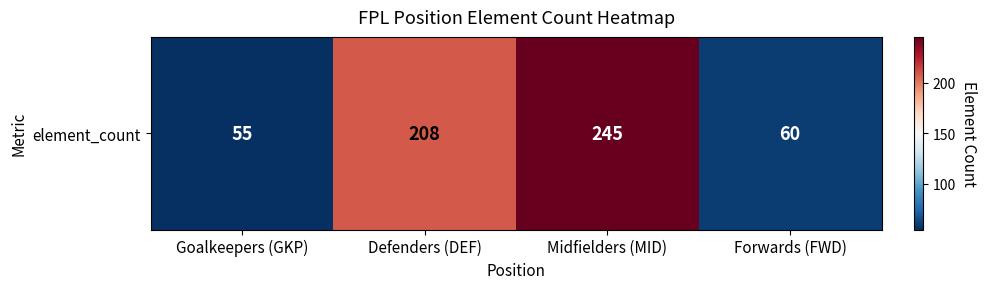

Approximately how many times larger is the value at Forwards (FWD) compared to Goalkeepers (GKP)?

1.1